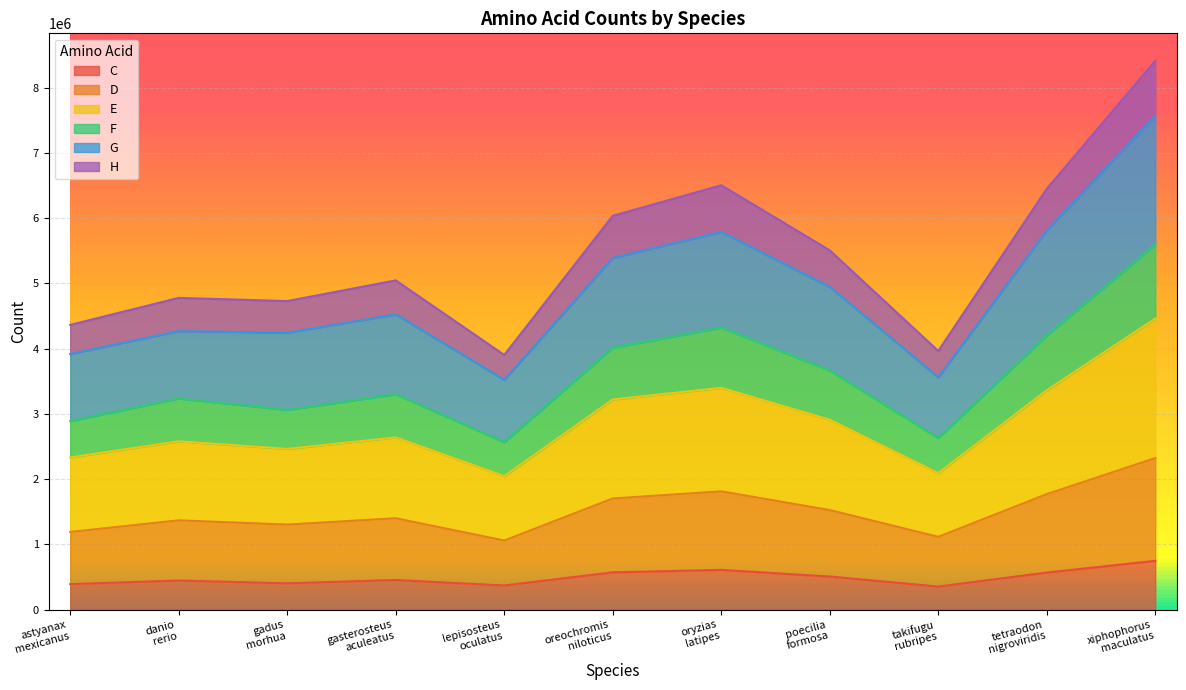

What is the spread (max minus min) of values at lepisosteus_oculatus?

618292